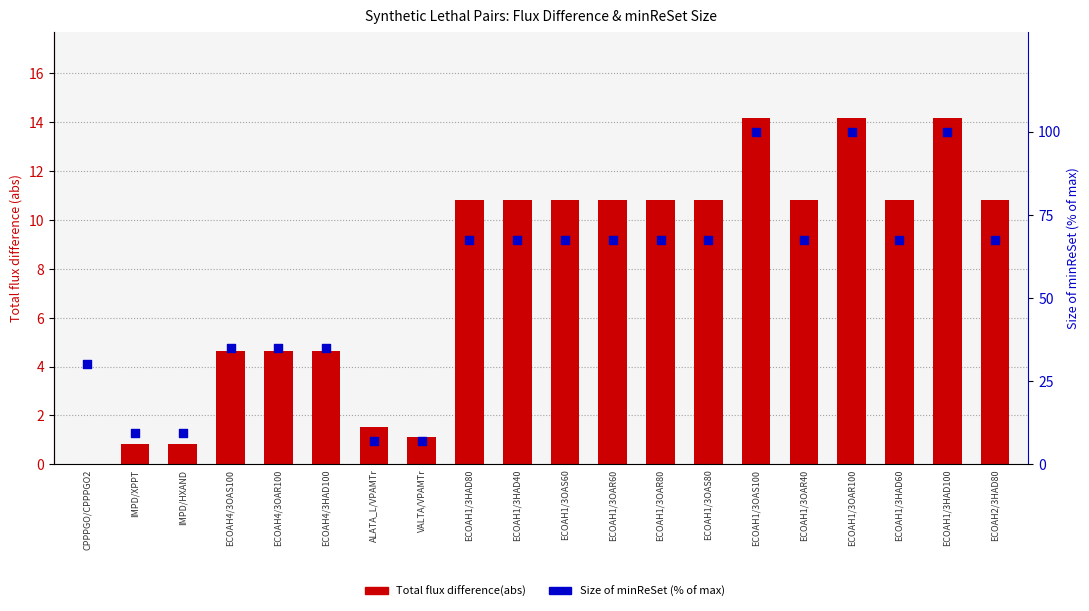

Which series has the largest total across all categories?

Size of minReSet (% of max)